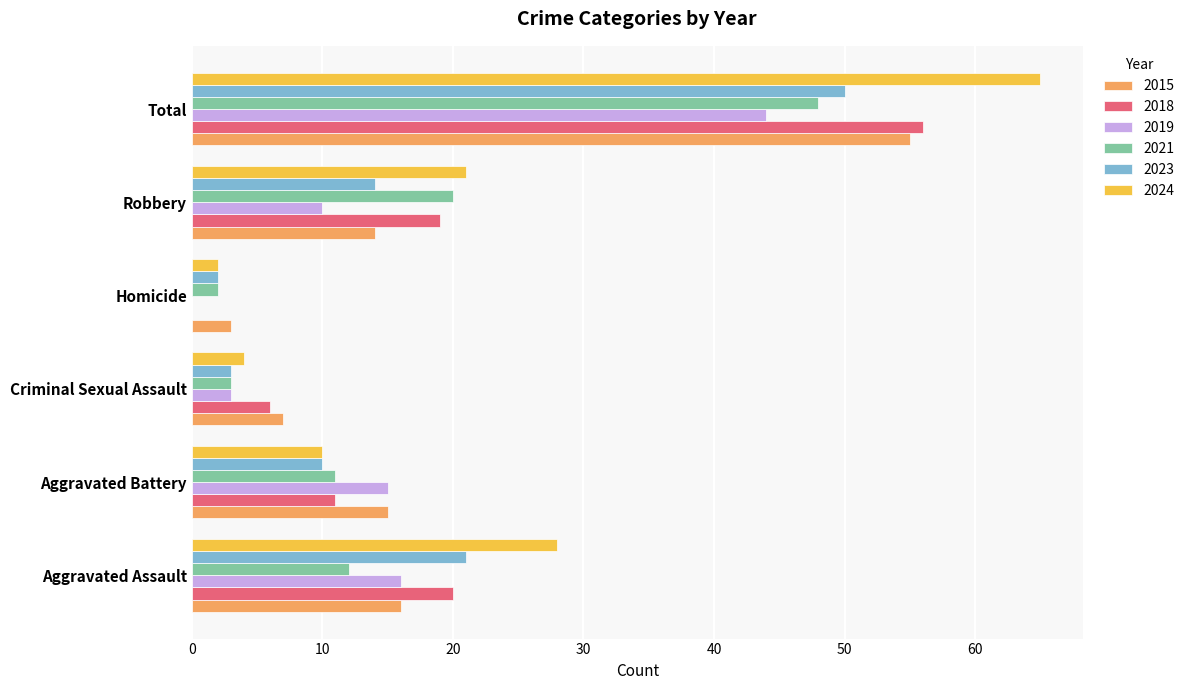

Which series changed the most between Aggravated Assault and Total?

2015